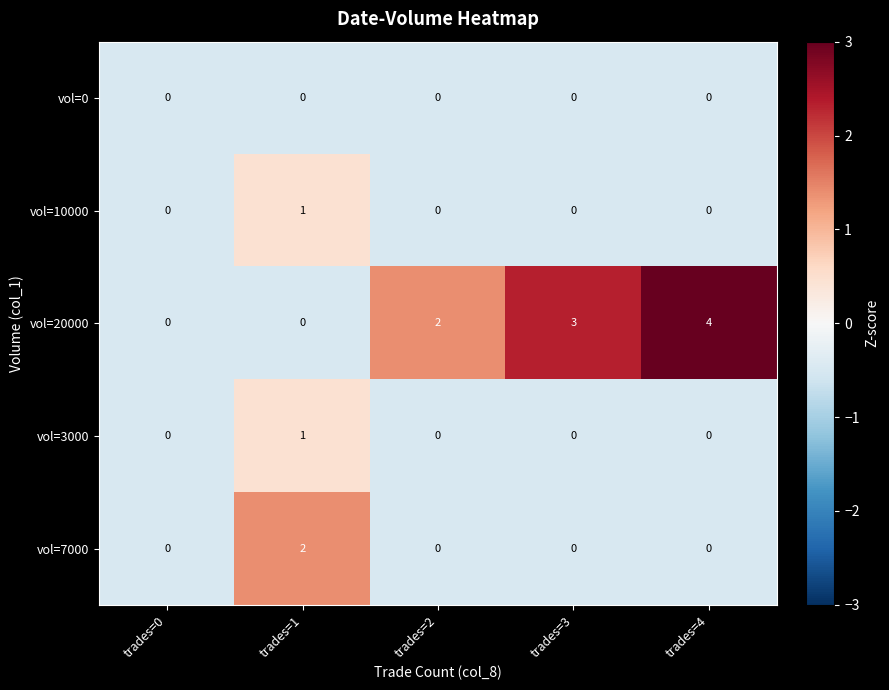

What is the maximum value shown in the chart?

4